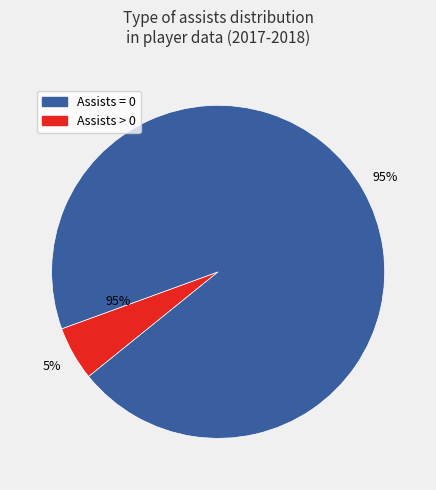

What is the total percentage of Assists (>0) and Assists (=0)?

100.0%